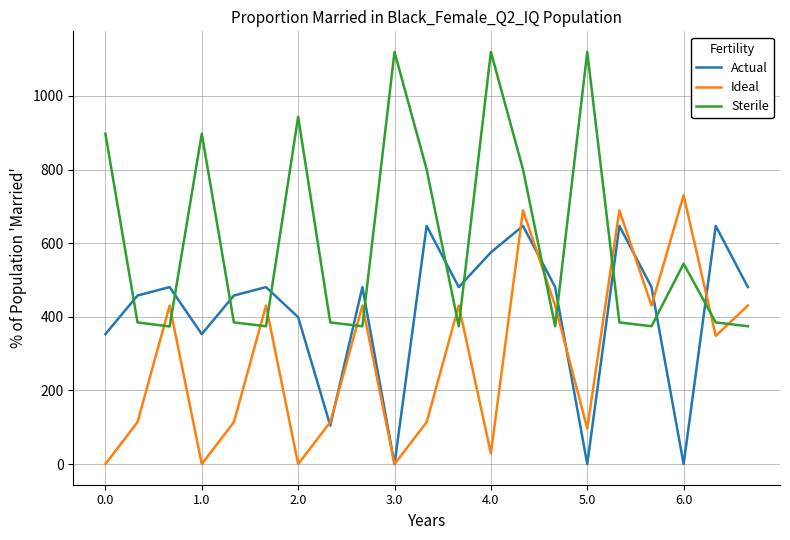

Which series ends up on top after the final intersection of Ideal and Sterile?

Ideal